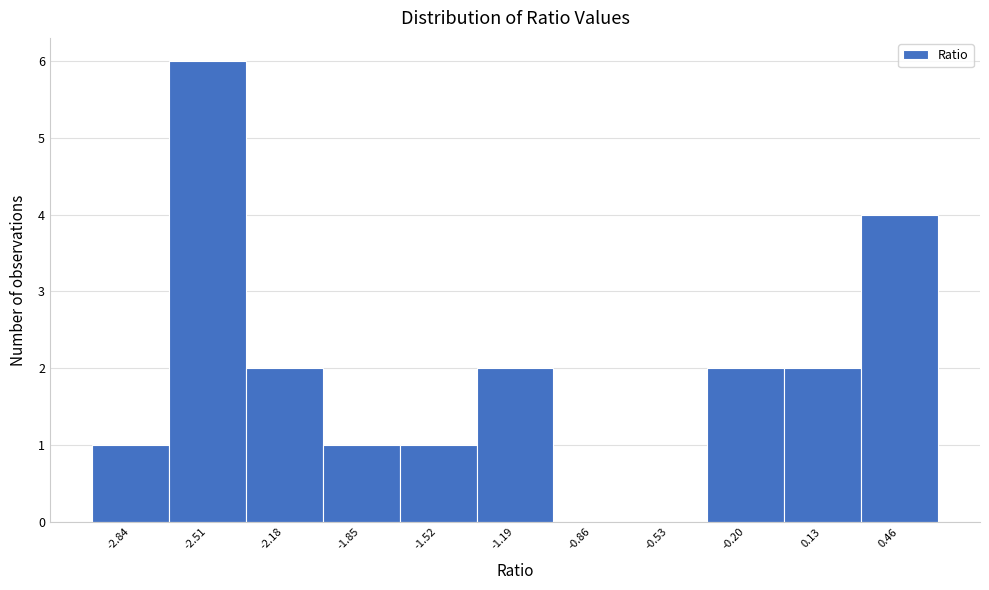

How tall is the bar that spans -1.35 to -1.05 on the x-axis? Neither the bar edges nor the heights are printed on the chart, so give them approximately, as read against the axes.

2